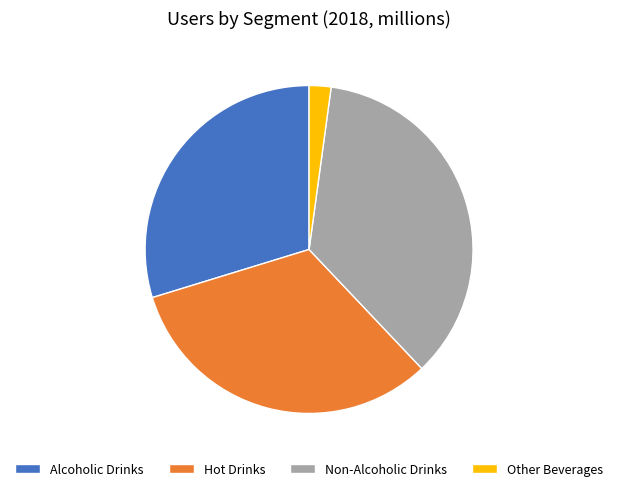

Rank the categories by value from lowest to highest.

Other Beverages, Alcoholic Drinks, Hot Drinks, Non-Alcoholic Drinks